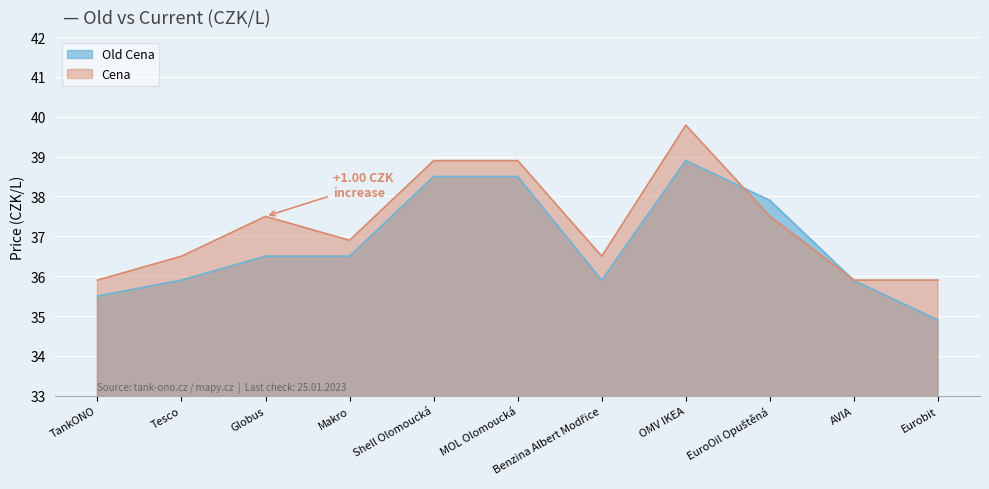

How many values in the Old Cena series are below 36?

5